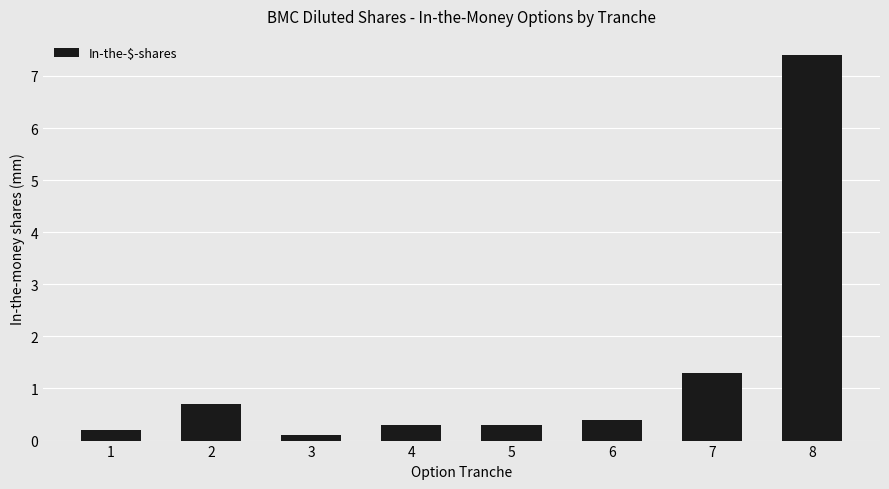

What is the approximate value at 1?

0.2